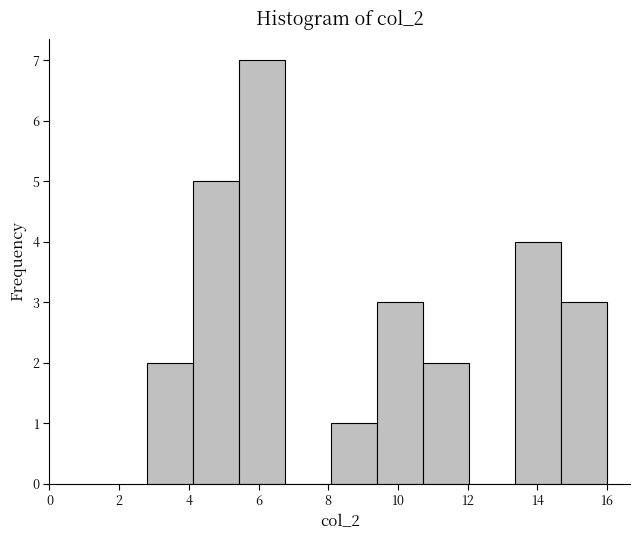

What is the height of the bar covering 13.36 to 14.68 on the x-axis? Neither the bar edges nor the heights are printed on the chart, so give them approximately, as read against the axes.

4